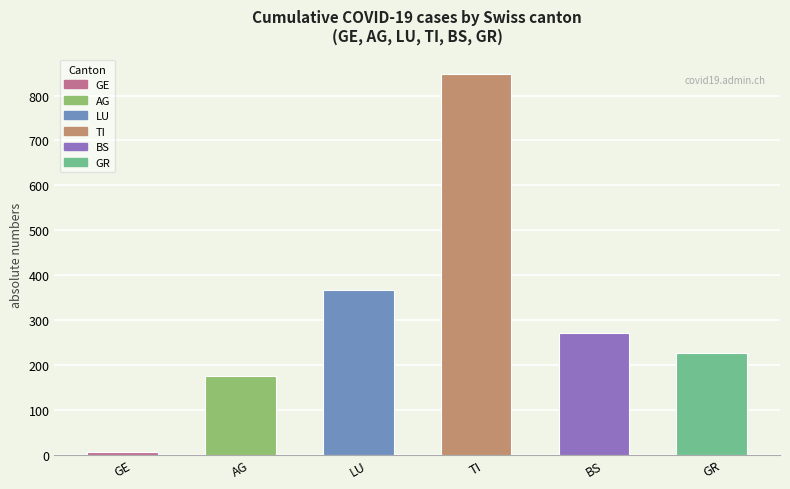

Where does the data first go above 270?

LU